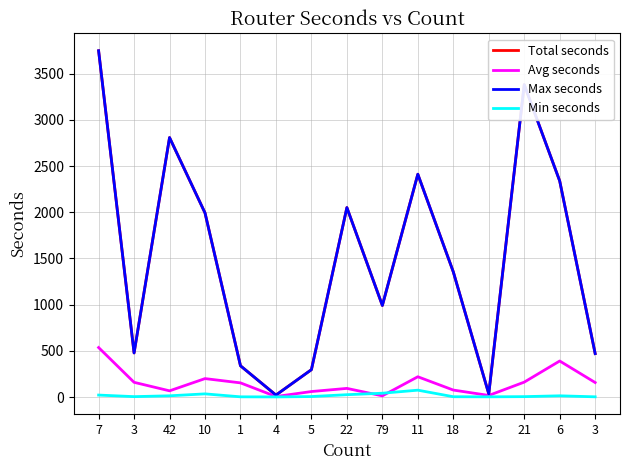

Does the chart display data point markers on the line(s)?

No